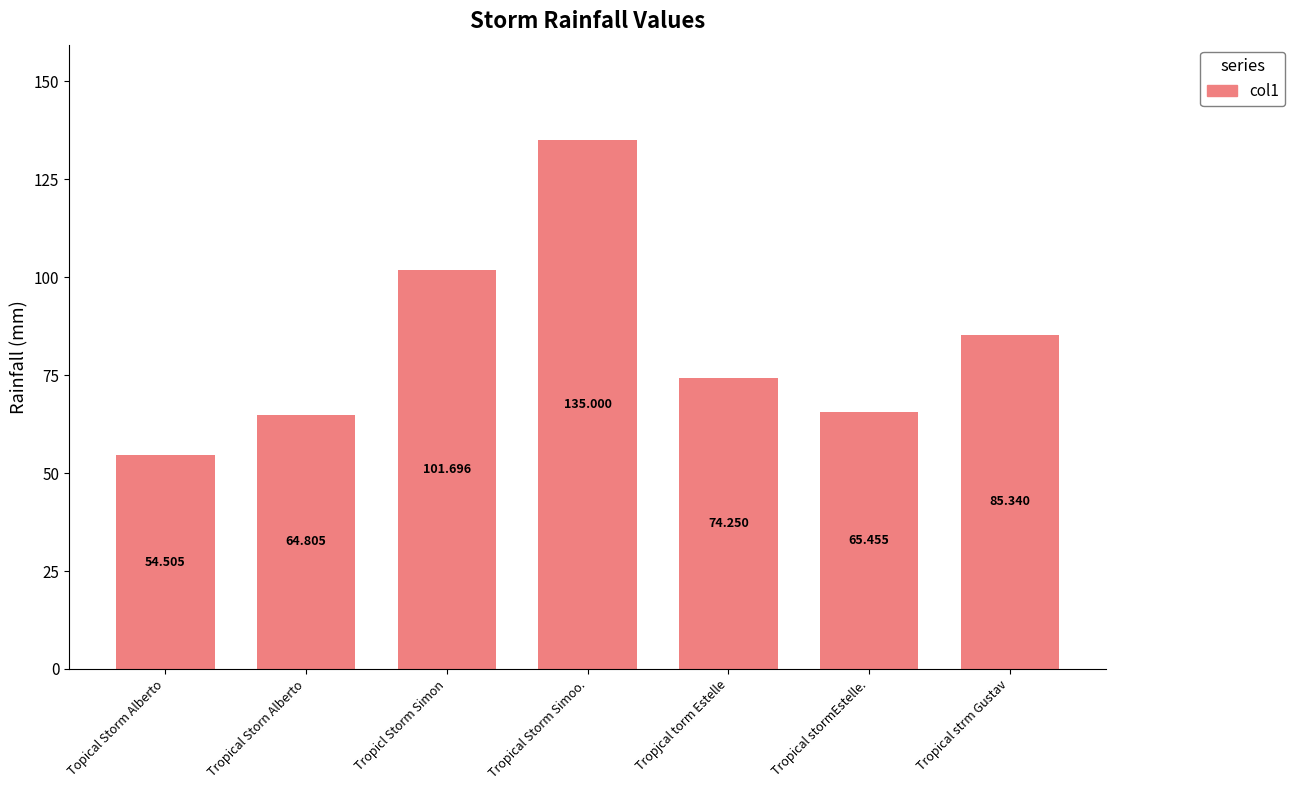

What is the difference between the values at Tropical Storn Alberto and Topical Storm Alberto?

10.3